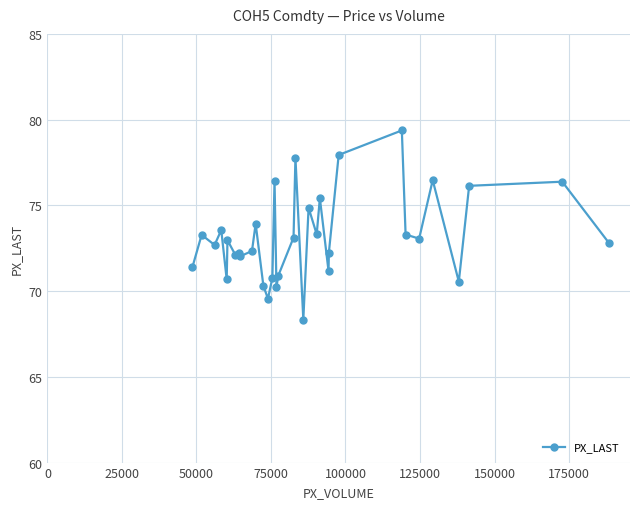

What is the minimum value shown in the chart?

68.3